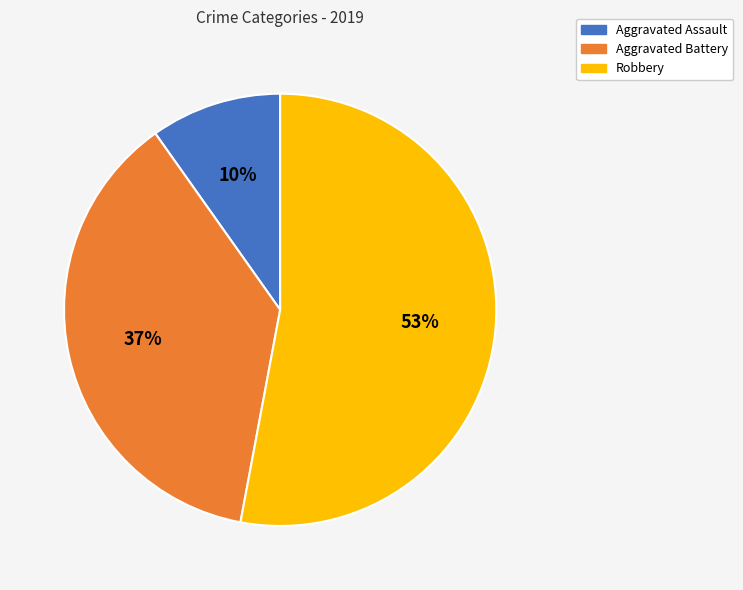

To the nearest percent, what is the combined percentage of Robbery and Aggravated Battery?

90%